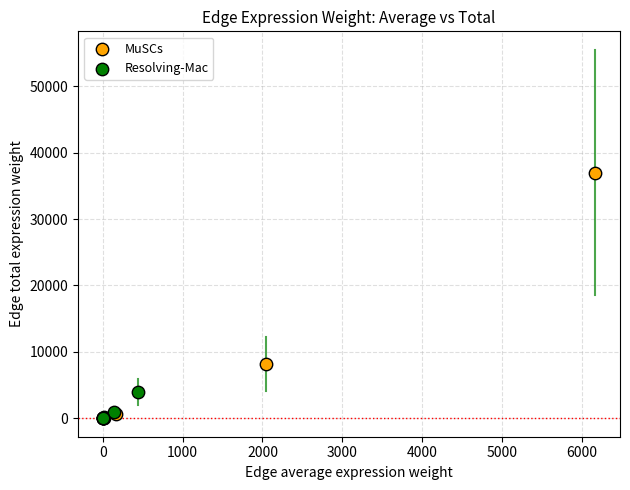

Which series reaches the maximum Y coordinate?

MuSCs